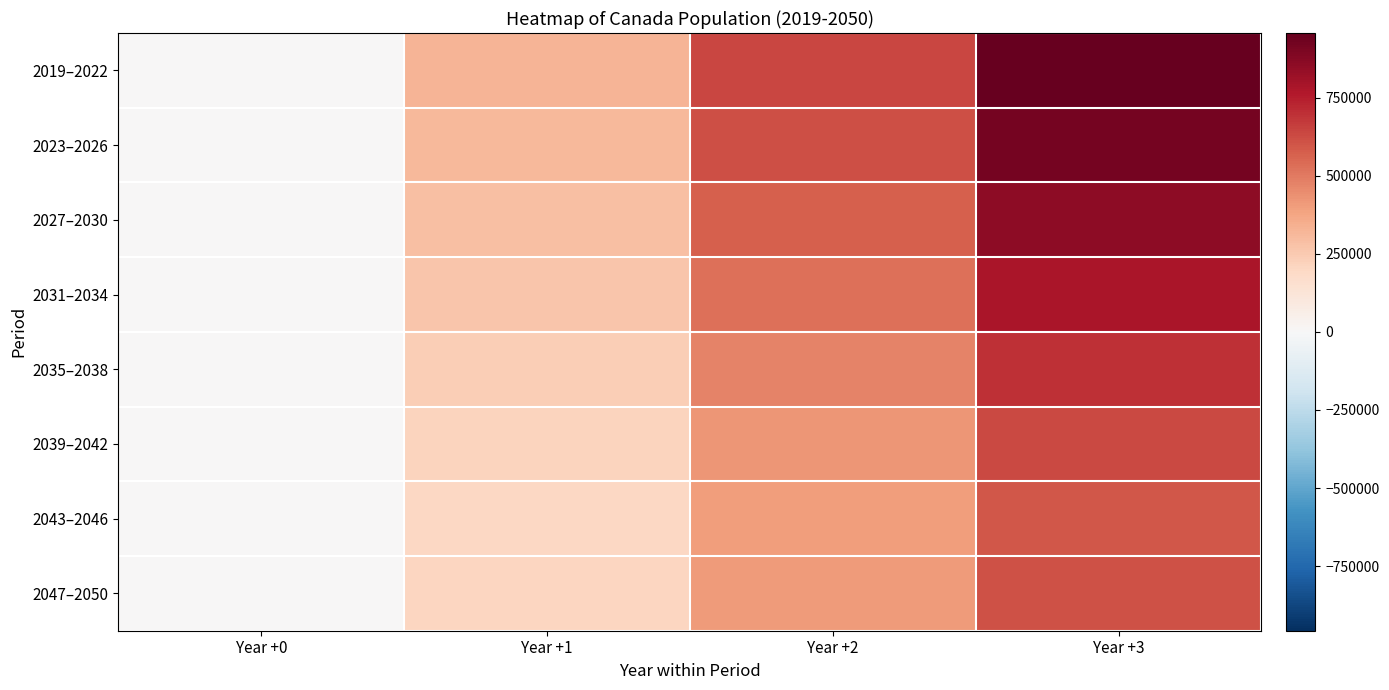

Which has a higher value, Year +3 or Year +1?

Year +3